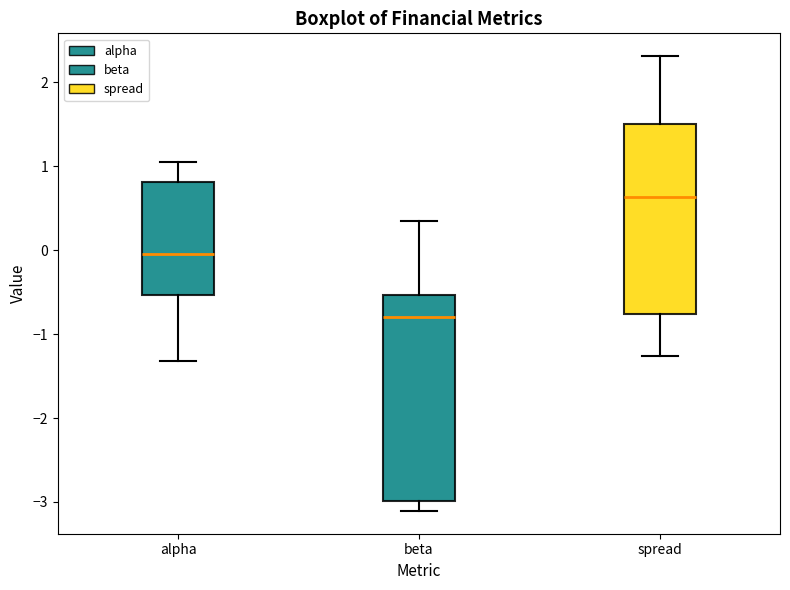

Reading left to right, transcribe this box plot: for each box, give where its median line is, the range the box spans, and where its two whiskers end, as read against the y-axis. The values are not printed on the chart, so give them approximately, as read against the axis.

alpha: median 0.0, box -0.5 to 0.8, whiskers -1.3 to 1.1
beta: median -0.8, box -3.0 to -0.5, whiskers -3.1 to 0.3
spread: median 0.6, box -0.8 to 1.5, whiskers -1.3 to 2.3